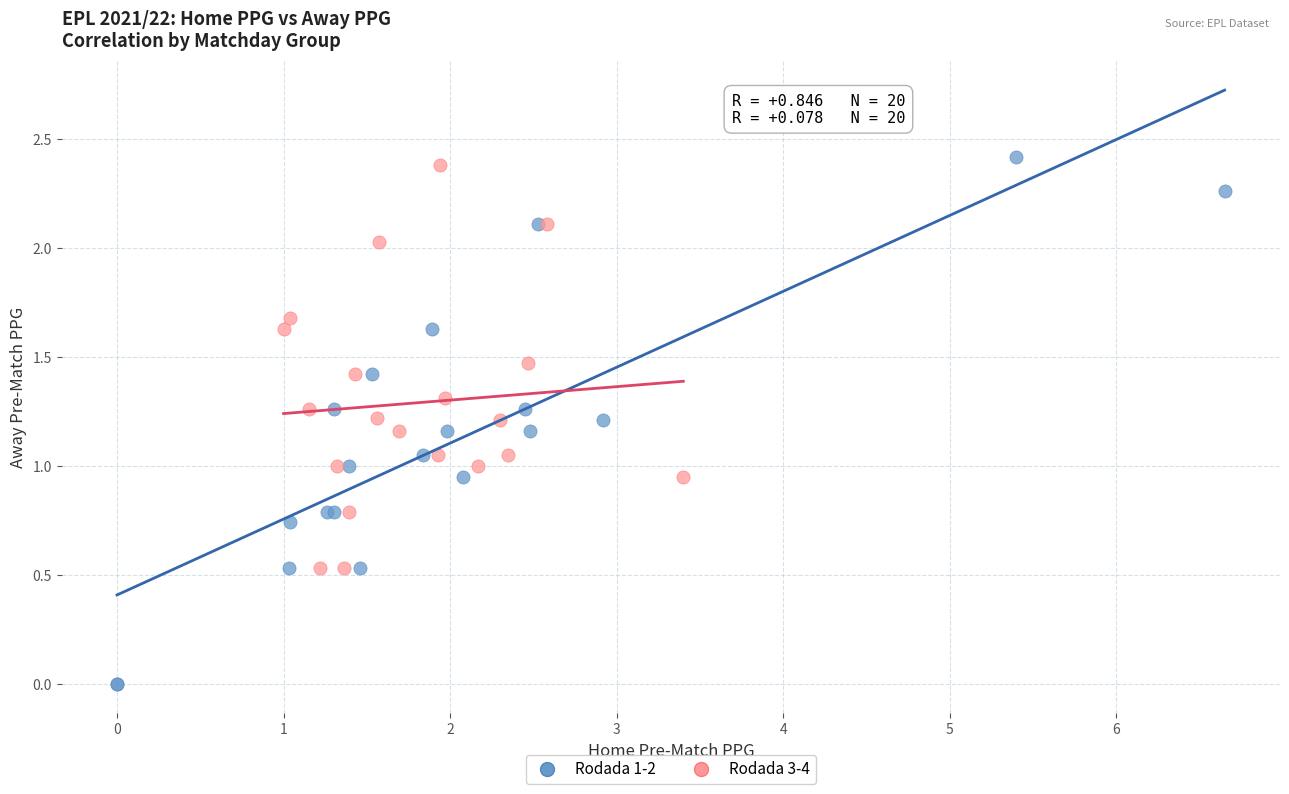

Which series contains the lowest Y value?

Rodada 1-2